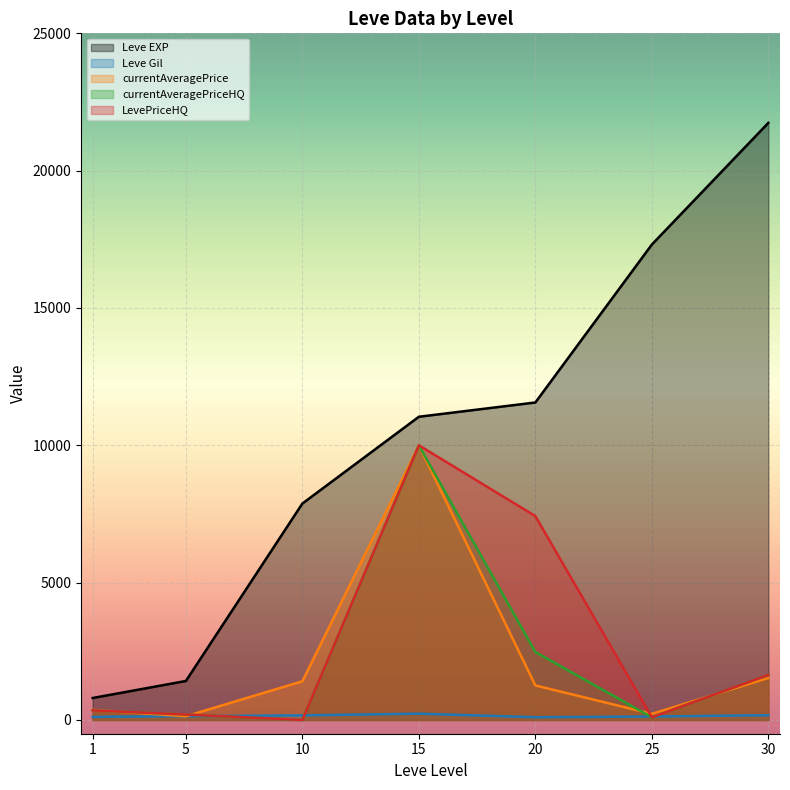

What is the greatest value displayed?

21740.0